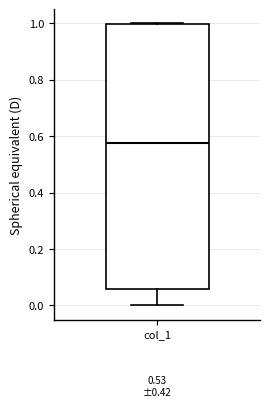

Where does the lower whisker of the box for col_1 end on the y-axis? The values are not printed on the chart, so give them approximately, as read against the axis.

0.00